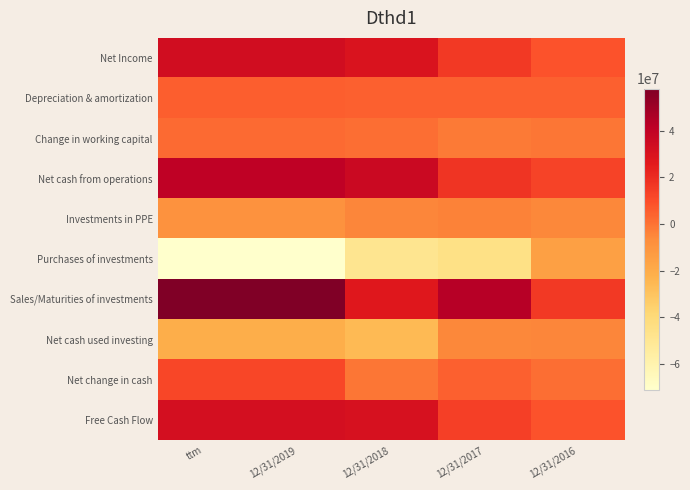

Rank the series at 12/31/2019 from lowest to highest value.

Purchases of investments, Net cash used investing, Investments in PPE, Change in working capital, Depreciation & amortization, Net change in cash, Free Cash Flow, Net Income, Net cash from operations, Sales/Maturities of investments